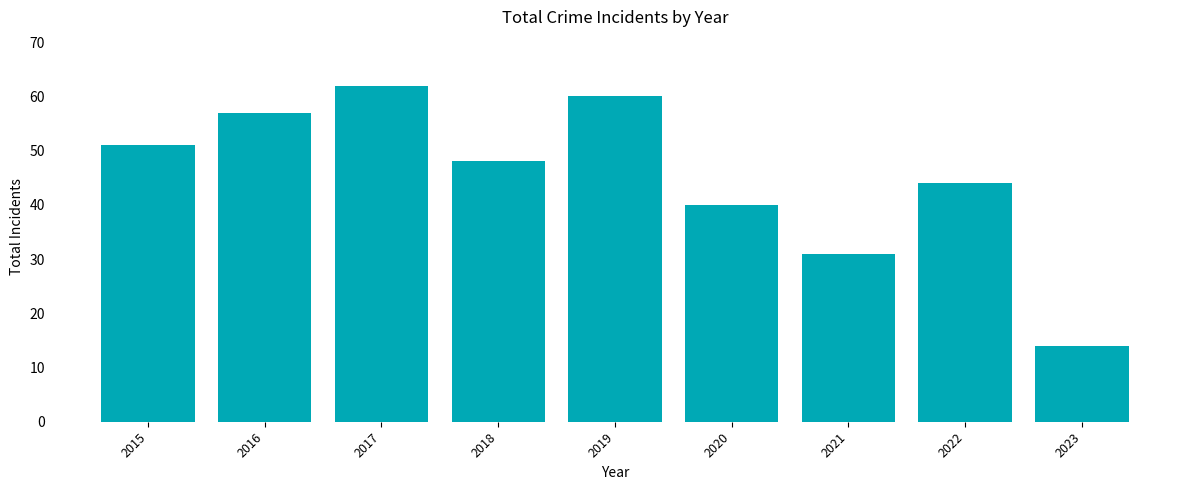

Where is the data nearest to the value 38?

2020